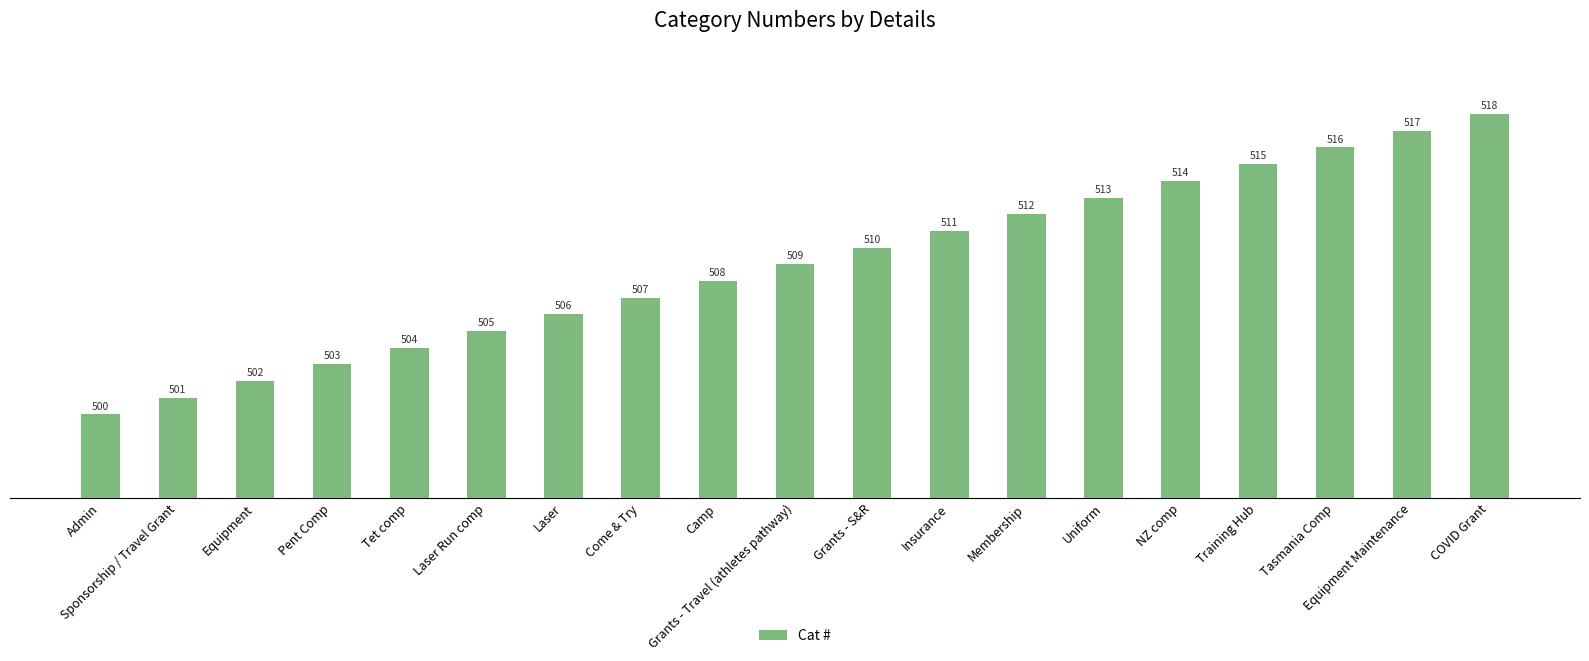

Does the chart contain stacked bars?

No